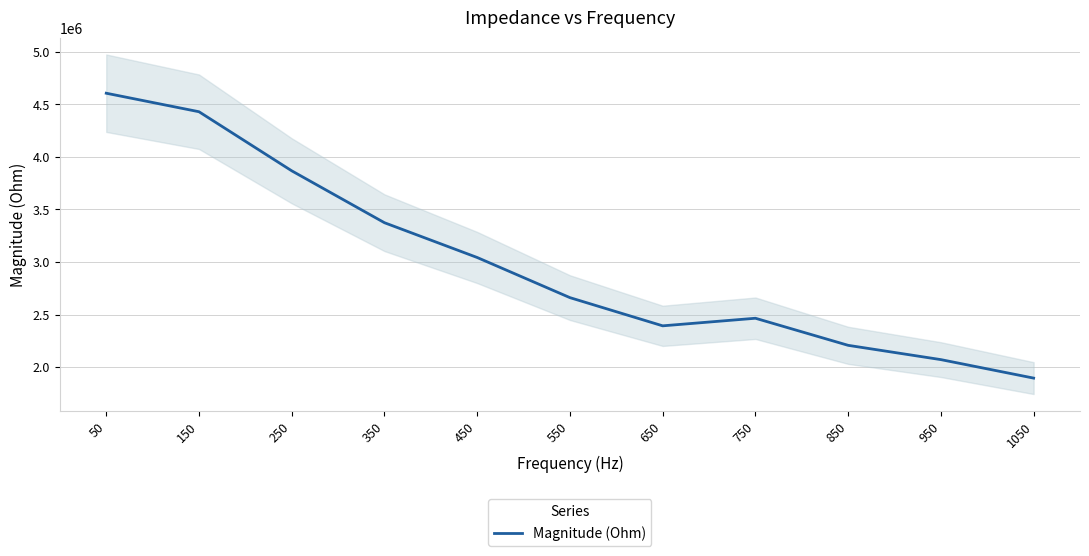

How many interior local valleys (lower than both neighbors) does the data have?

1